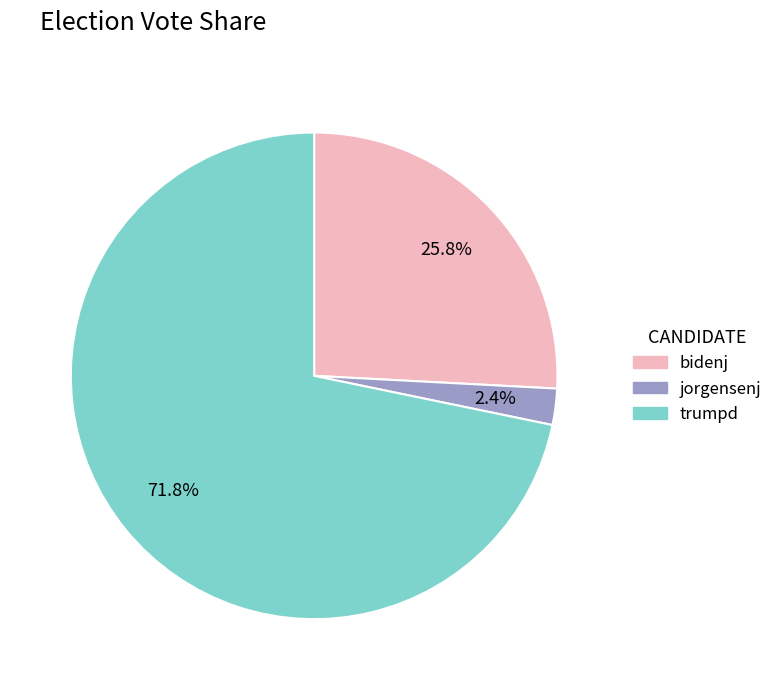

Does any single category account for the majority?

Yes